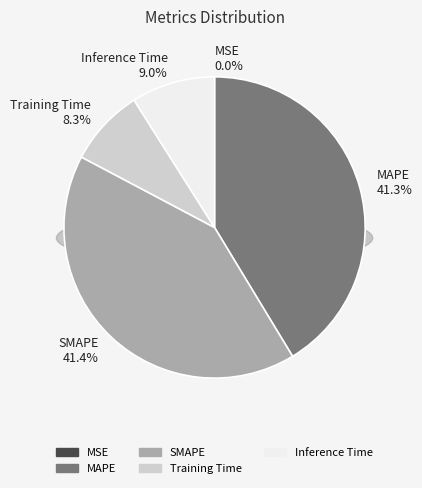

Combined, do Inference Time and MAPE account for over 50%?

Yes